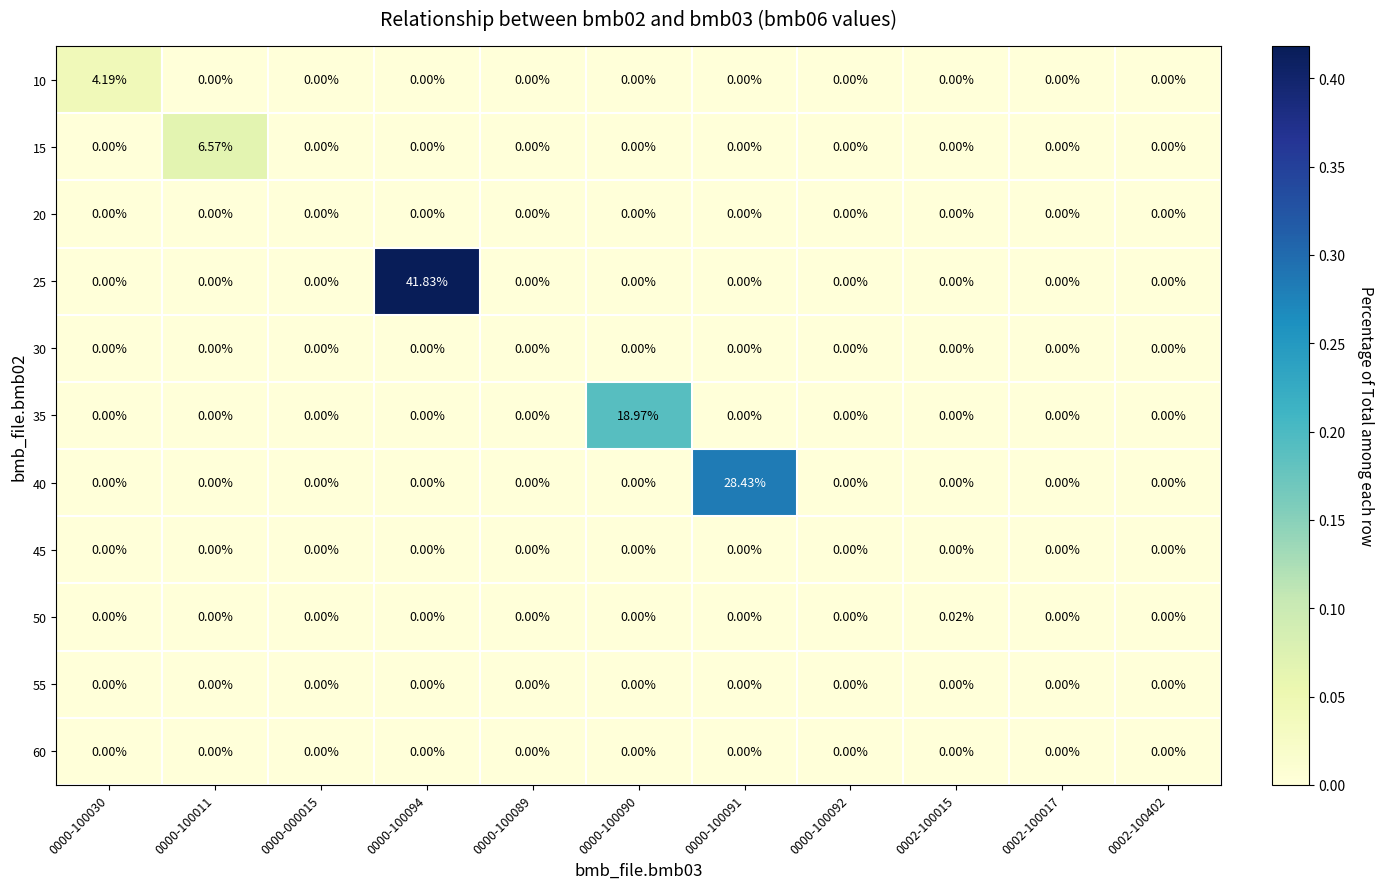

Which series changed the most between 0002-100015 and 0002-100402?

50